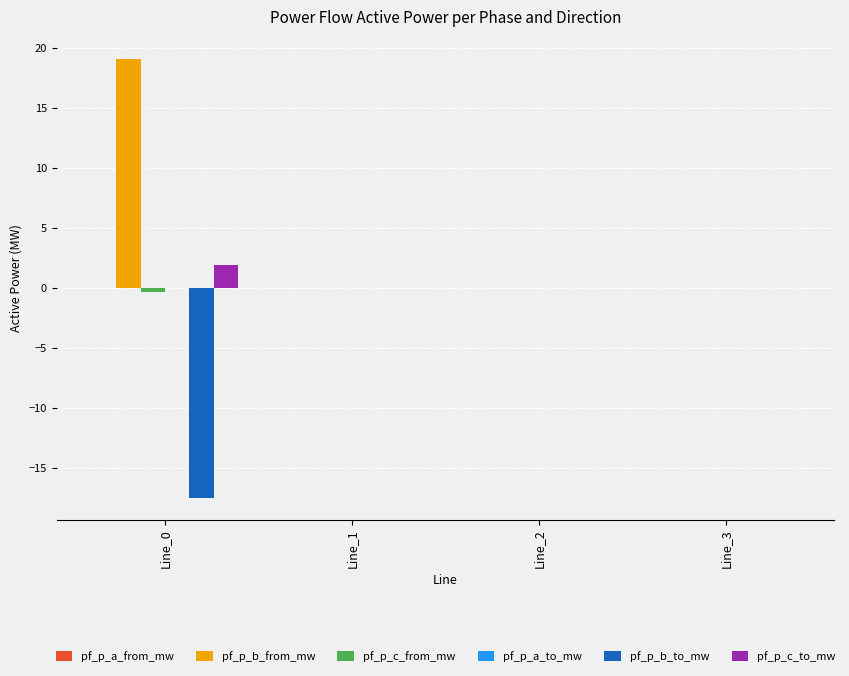

True or false: pf_p_b_to_mw has a value of 0.0 at Line_3.

True